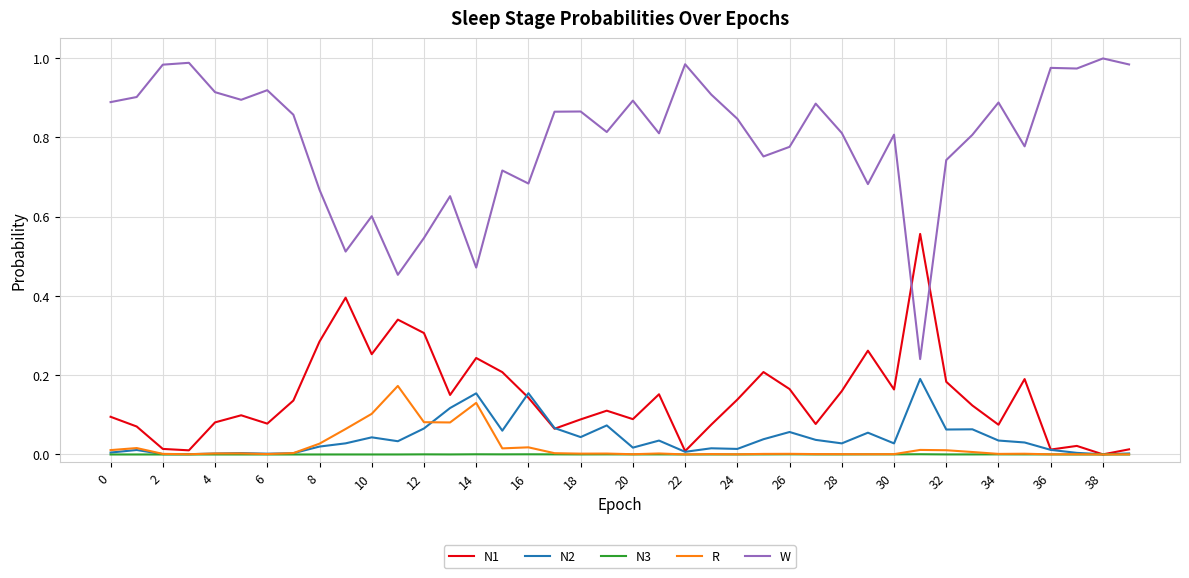

Which series has the largest total across all categories?

W